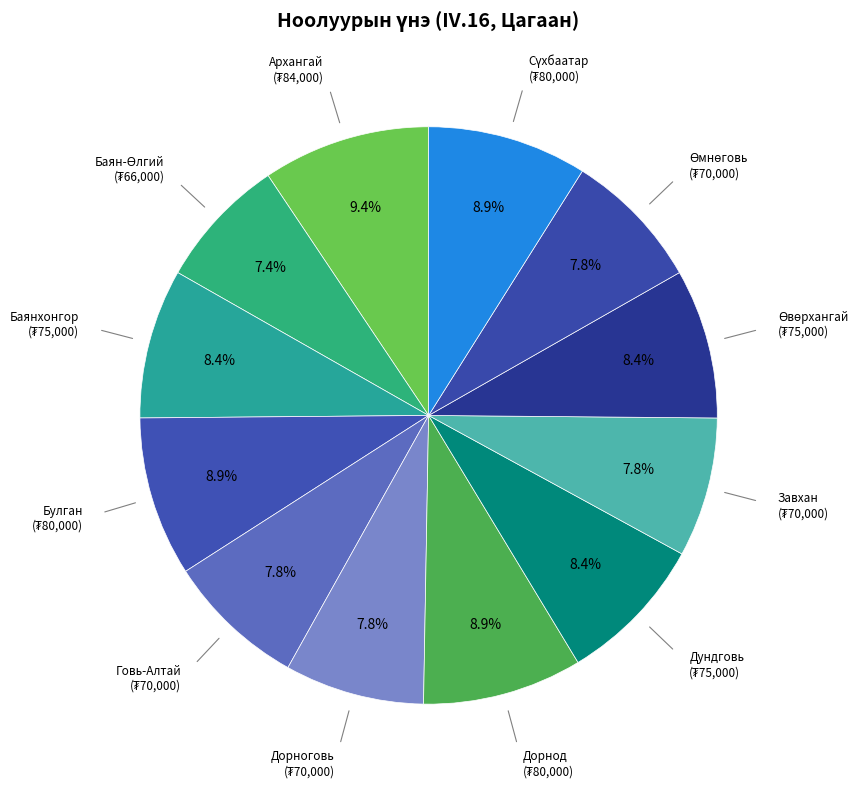

Does Дорноговь represent more than half of the total?

No